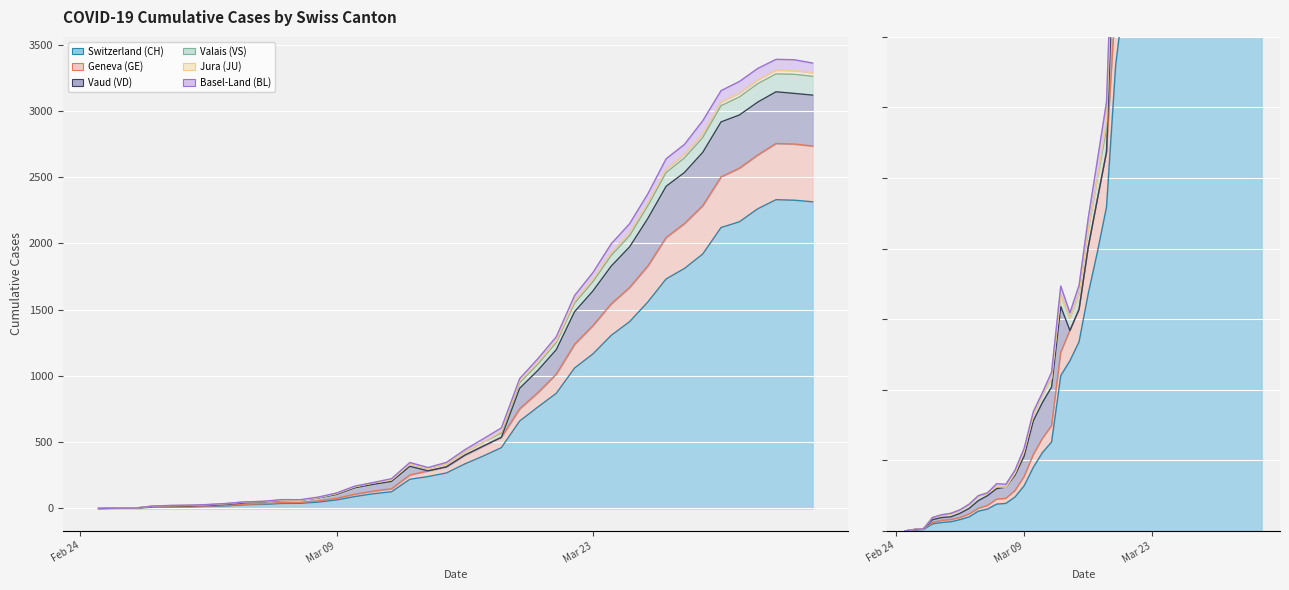

What are all the series names shown in the legend?

CH, GE, JU, VD, VS, BL